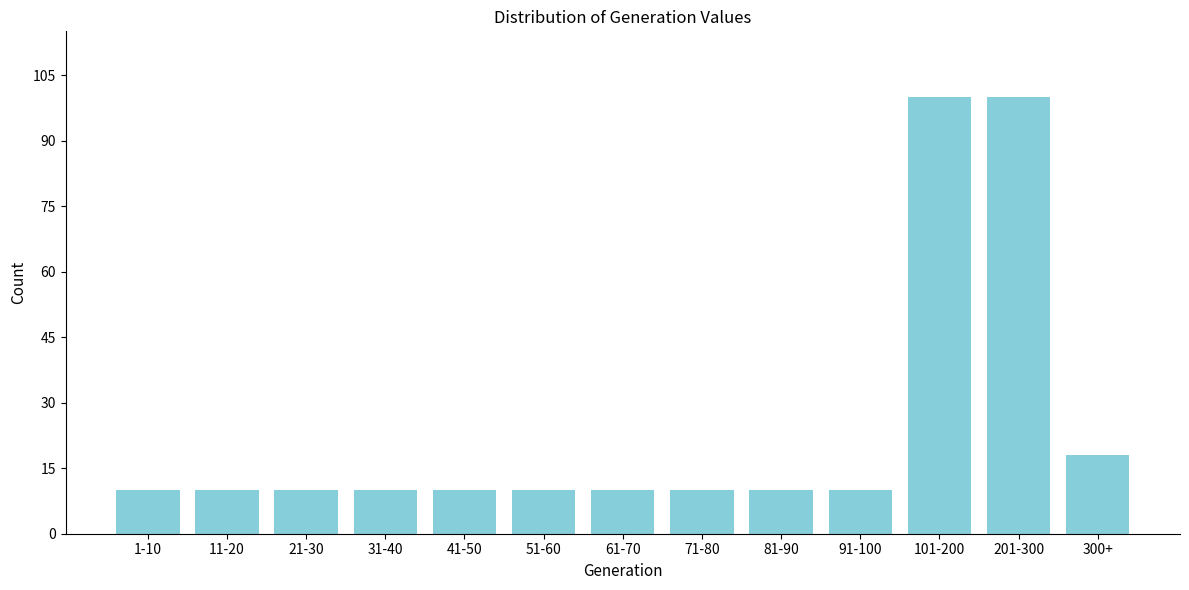

Reading left to right, what are all the values shown in this chart?

1-10=10	11-20=10	21-30=10	31-40=10	41-50=10	51-60=10	61-70=10	71-80=10	81-90=10	91-100=10	101-200=100	201-300=100	300+=18